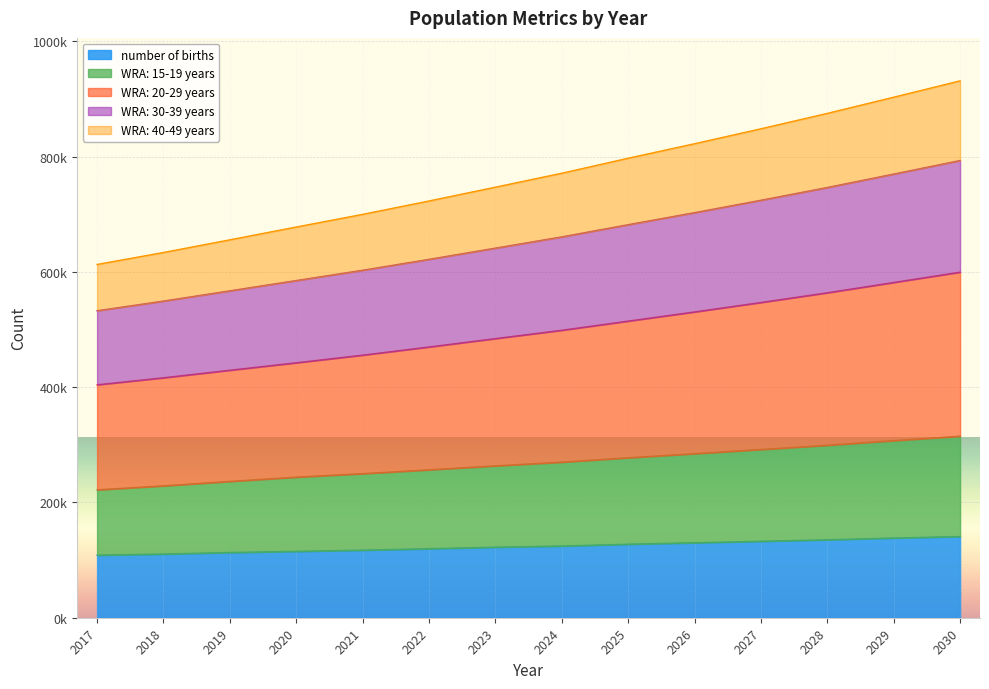

True or false: WRA: 40-49 years has a value of 489523.6 at 2030.

False